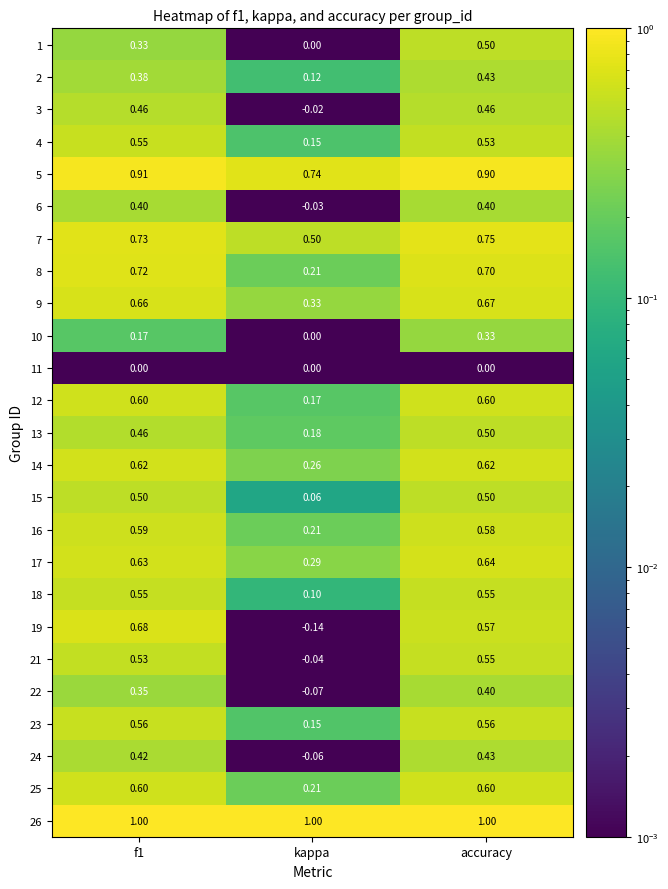

Is the value of 24 at kappa greater than the value of 15 at kappa?

No